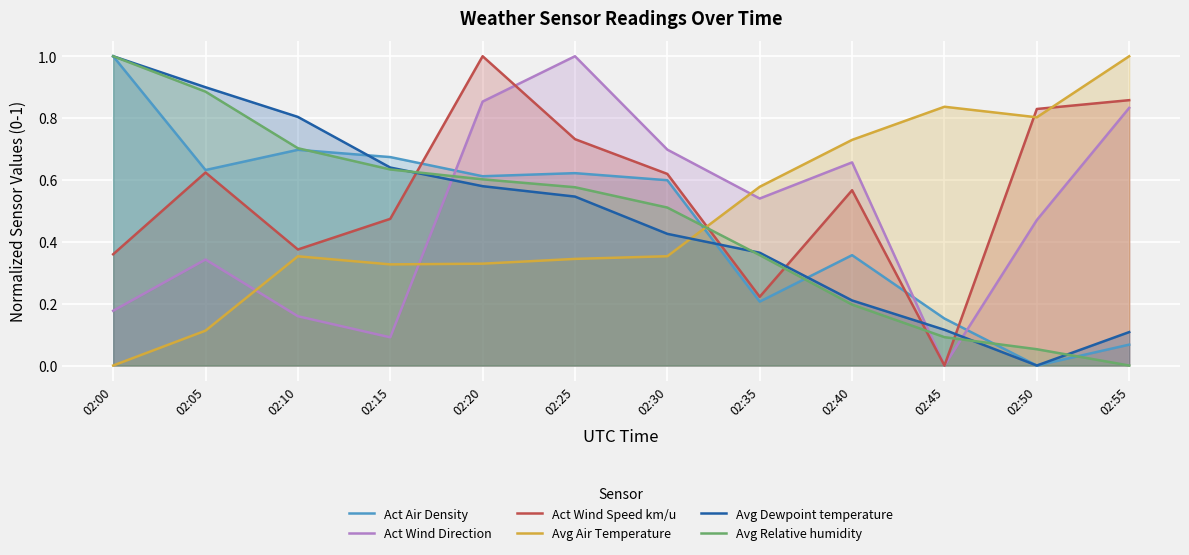

Reading left to right, list all the values displayed in this chart.

Act Air Density: 02:00=1.0	02:05=0.6	02:10=0.7	02:15=0.7	02:20=0.6	02:25=0.6	02:30=0.6	02:35=0.2	02:40=0.4	02:45=0.2	02:50=0.0	02:55=0.1
Act Wind Direction: 02:00=0.2	02:05=0.3	02:10=0.2	02:15=0.1	02:20=0.9	02:25=1.0	02:30=0.7	02:35=0.5	02:40=0.7	02:45=0.0	02:50=0.5	02:55=0.8
Act Wind Speed km/u: 02:00=0.4	02:05=0.6	02:10=0.4	02:15=0.5	02:20=1.0	02:25=0.7	02:30=0.6	02:35=0.2	02:40=0.6	02:45=0.0	02:50=0.8	02:55=0.9
Avg Air Temperature: 02:00=0.0	02:05=0.1	02:10=0.4	02:15=0.3	02:20=0.3	02:25=0.3	02:30=0.4	02:35=0.6	02:40=0.7	02:45=0.8	02:50=0.8	02:55=1.0
Avg Dewpoint temperature: 02:00=1.0	02:05=0.9	02:10=0.8	02:15=0.6	02:20=0.6	02:25=0.5	02:30=0.4	02:35=0.4	02:40=0.2	02:45=0.1	02:50=0.0	02:55=0.1
Avg Relative humidity: 02:00=1.0	02:05=0.9	02:10=0.7	02:15=0.6	02:20=0.6	02:25=0.6	02:30=0.5	02:35=0.4	02:40=0.2	02:45=0.1	02:50=0.1	02:55=0.0